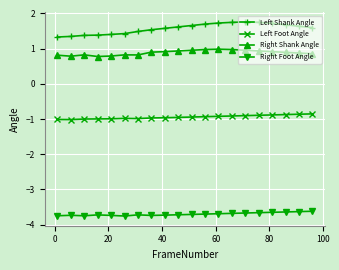

What is the sum of all Left Foot Angle values?

-18.9